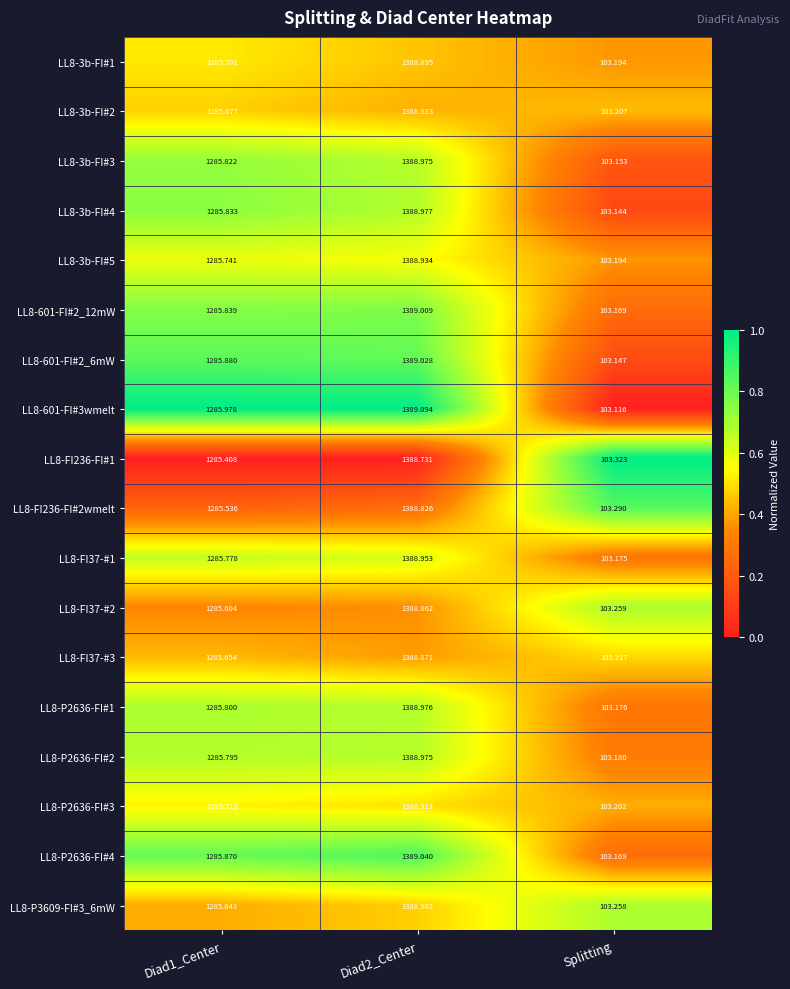

Is the value of LL8-P2636-FI#3 at Diad1_Center greater than the value of LL8-601-FI#2_12mW at Diad2_Center?

No